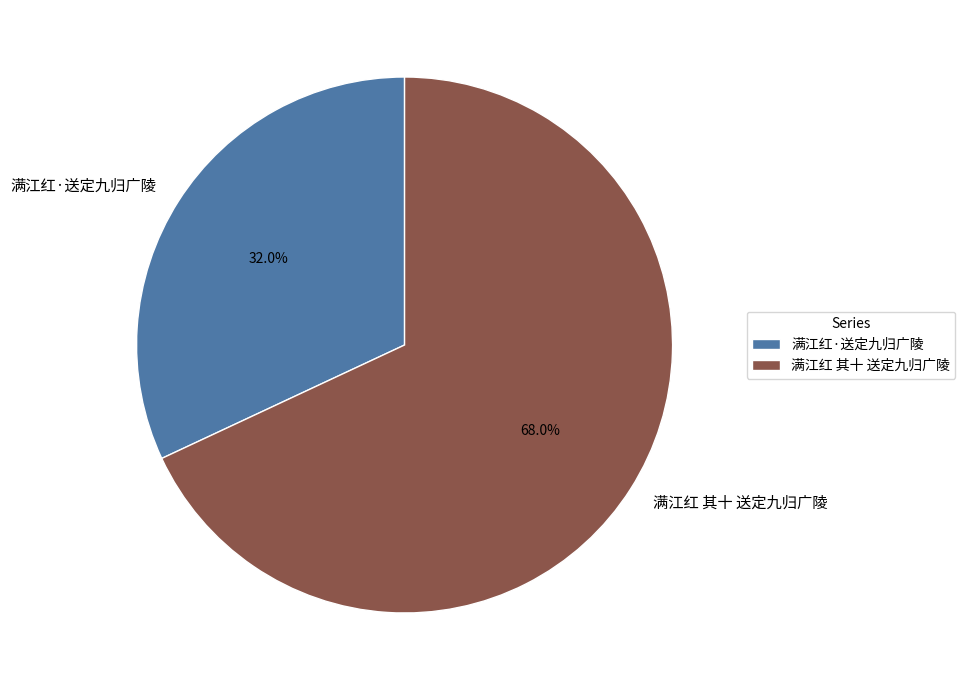

Which has a higher value, 满江红 其十 送定九归广陵 or 满江红·送定九归广陵?

满江红 其十 送定九归广陵